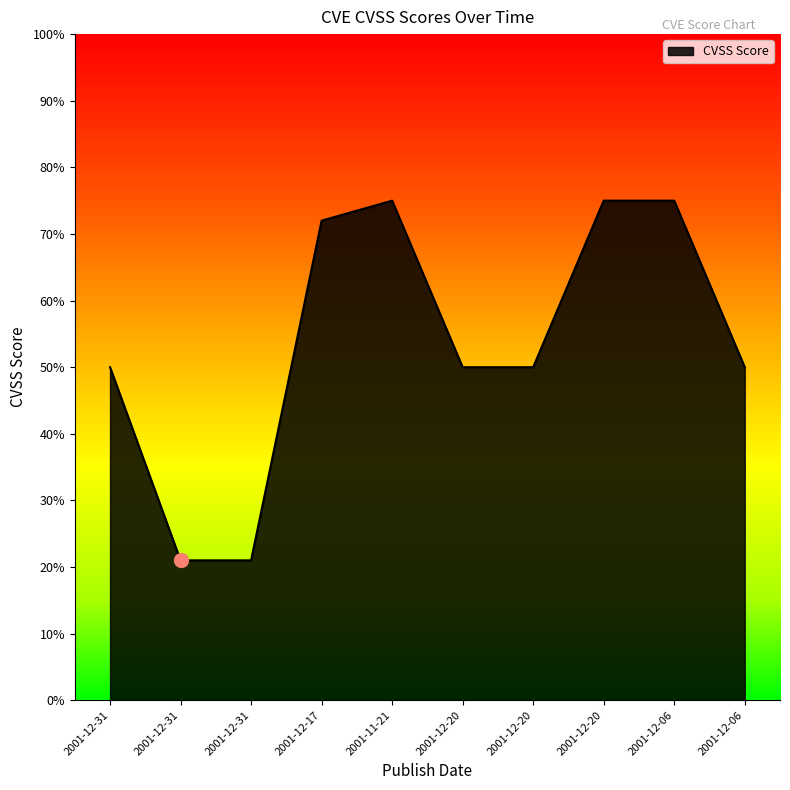

Does the chart display data point markers on the line(s)?

No